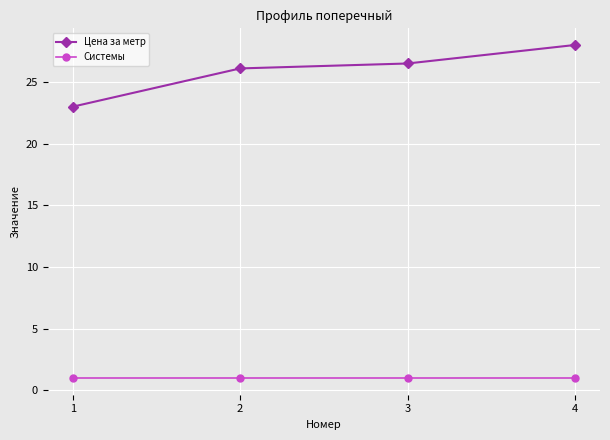

What is the total value across all series at 4?

29.0